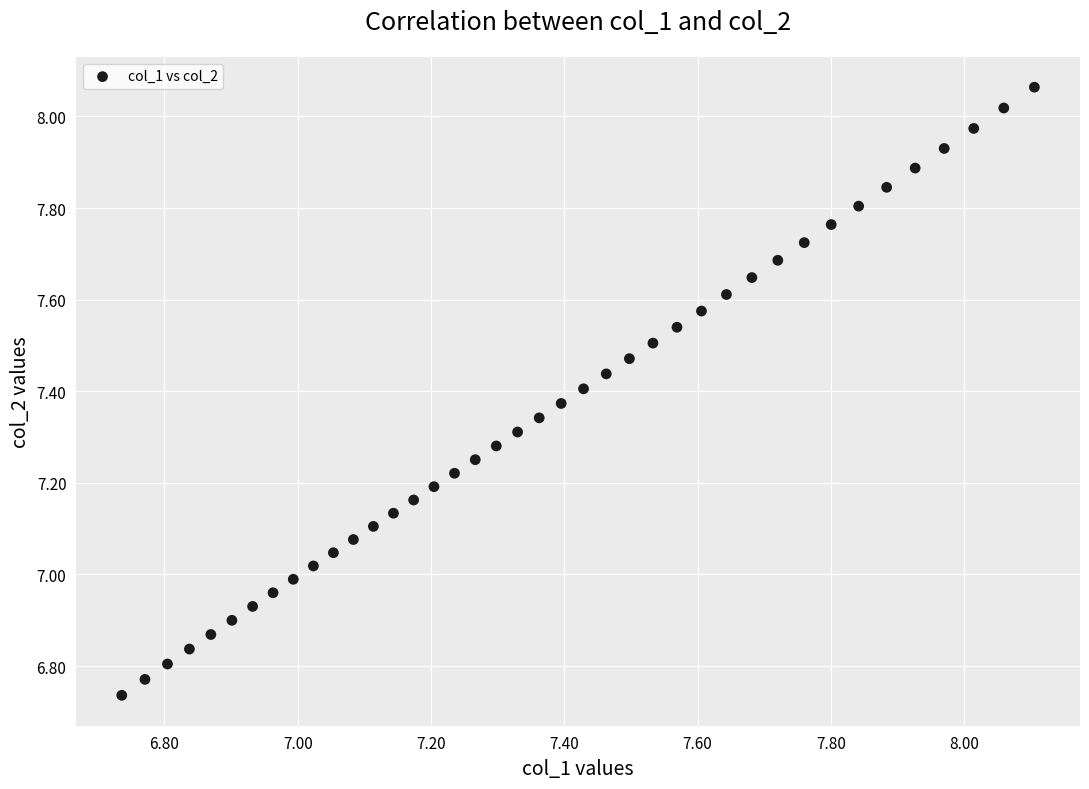

What is the range of X values (max minus min)?

1.4